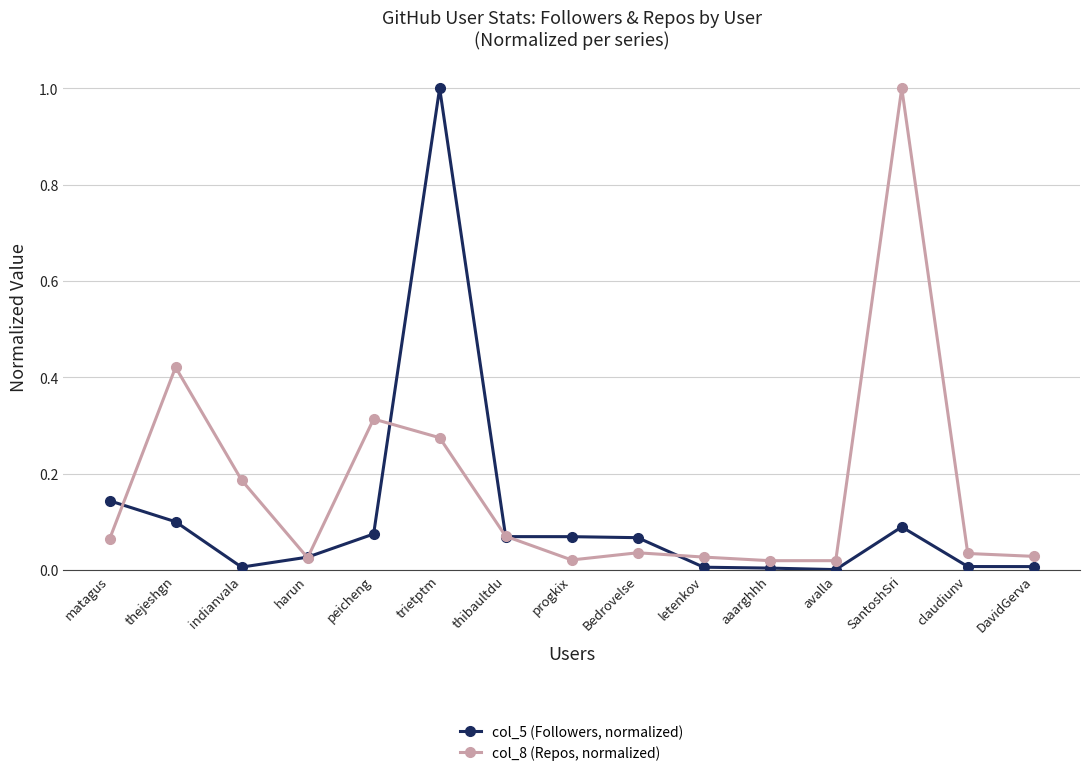

True or false: col_5 (Followers, normalized) has more than 0 points higher than both neighbors.

True